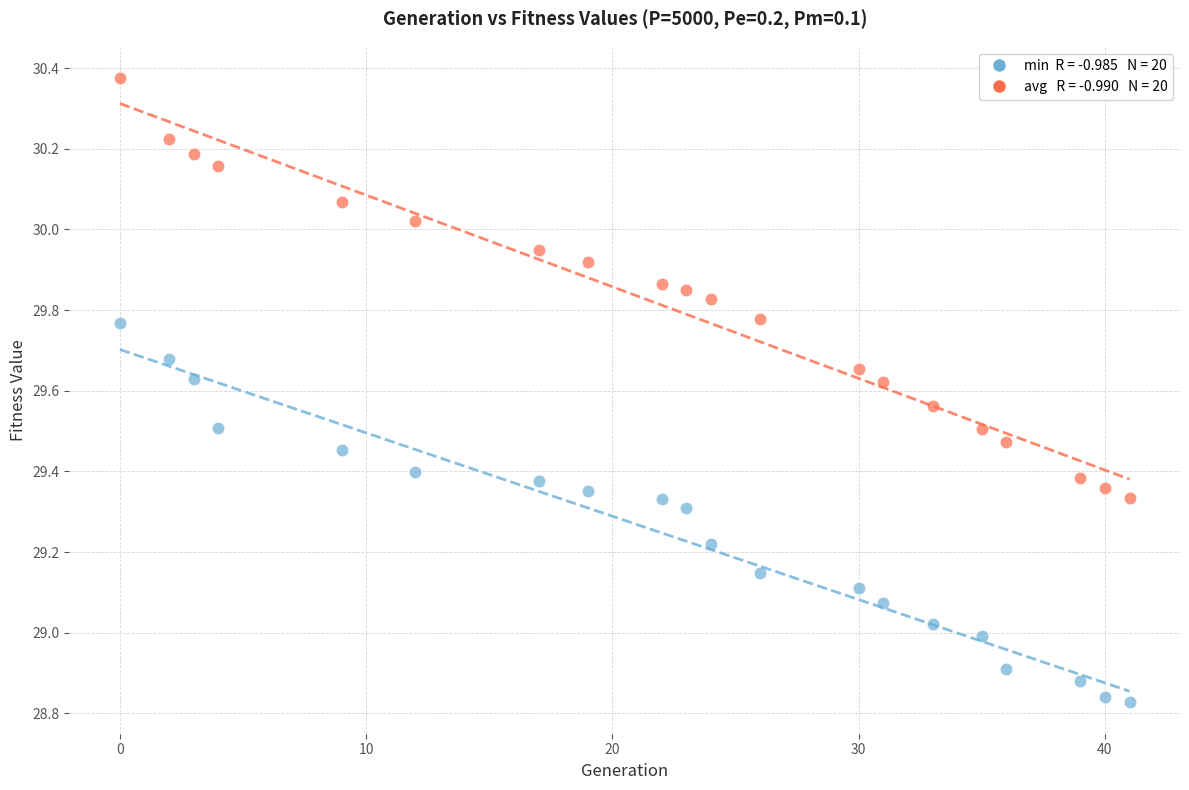

Across all data points, what is the range of X values (max minus min)?

41.0